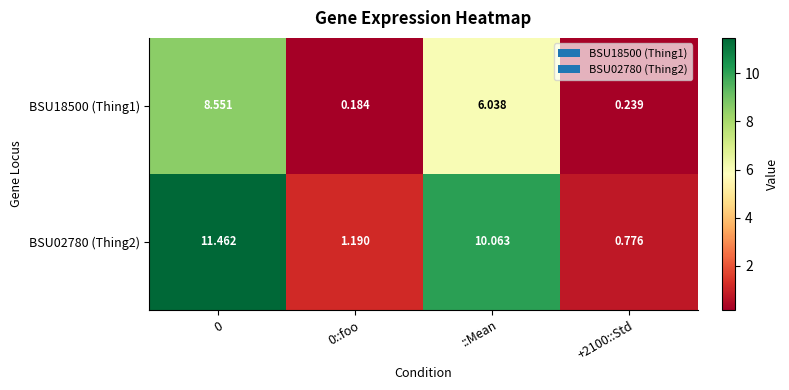

At which label is BSU02780 (Thing2) closest to 6?

::Mean